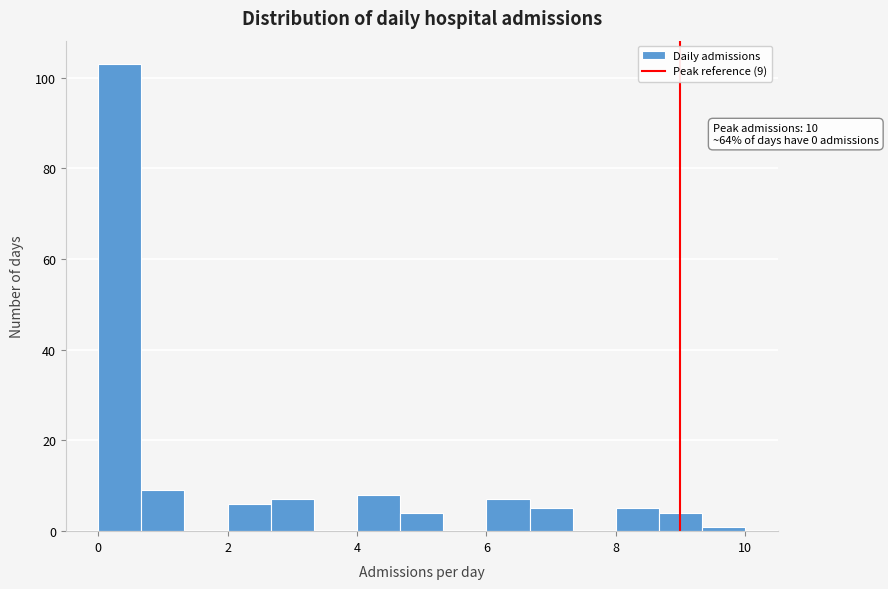

Read against the x-axis, roughly where is the centre of the tallest bar?

0.4